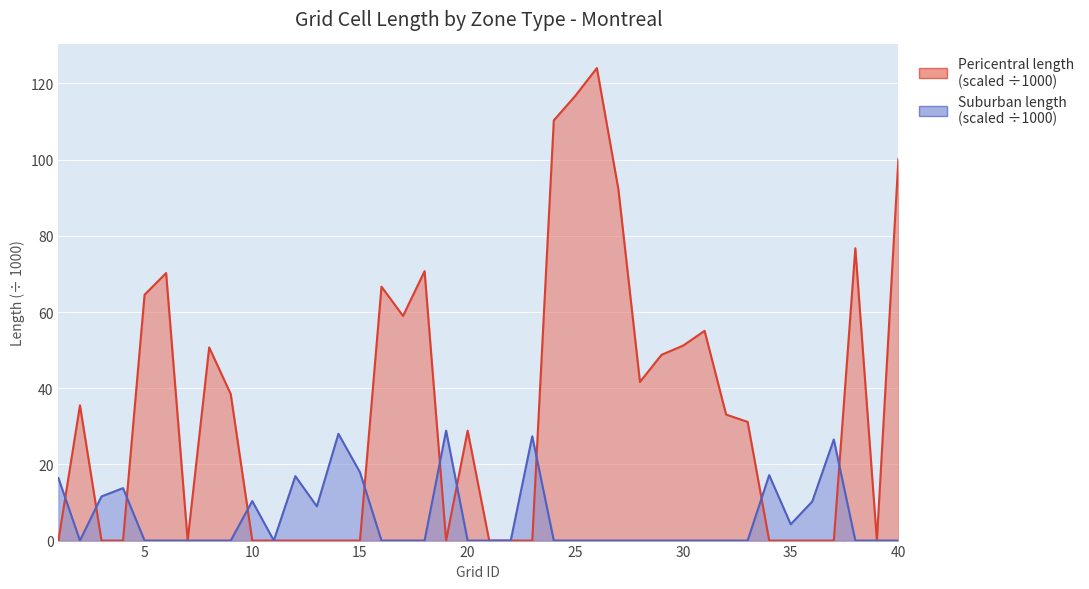

How many times do suburban_len and pericentral_len cross each other?

10